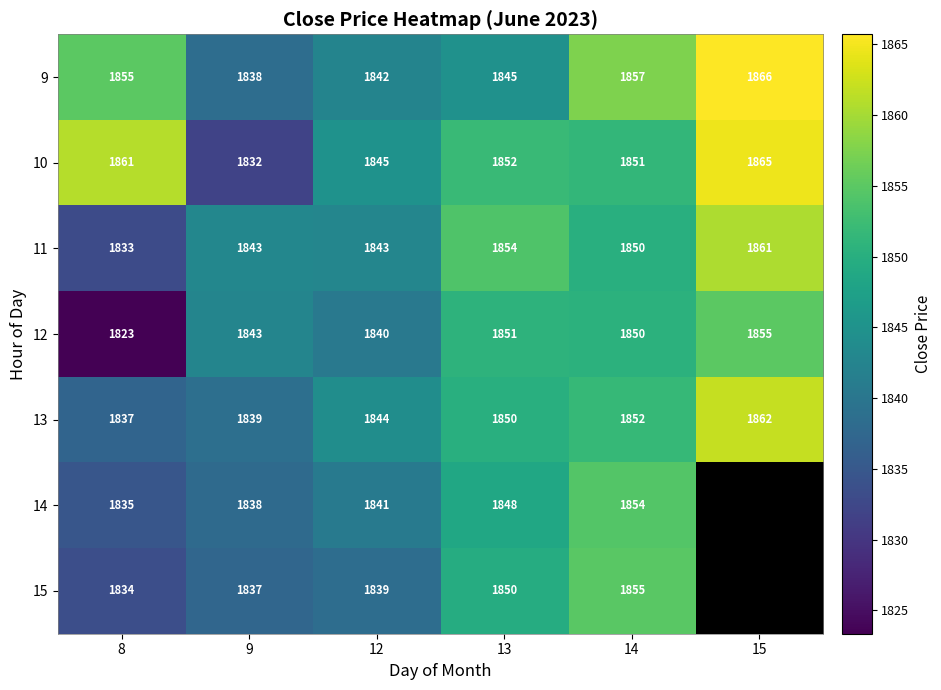

At which label does 13 reach its peak?

15